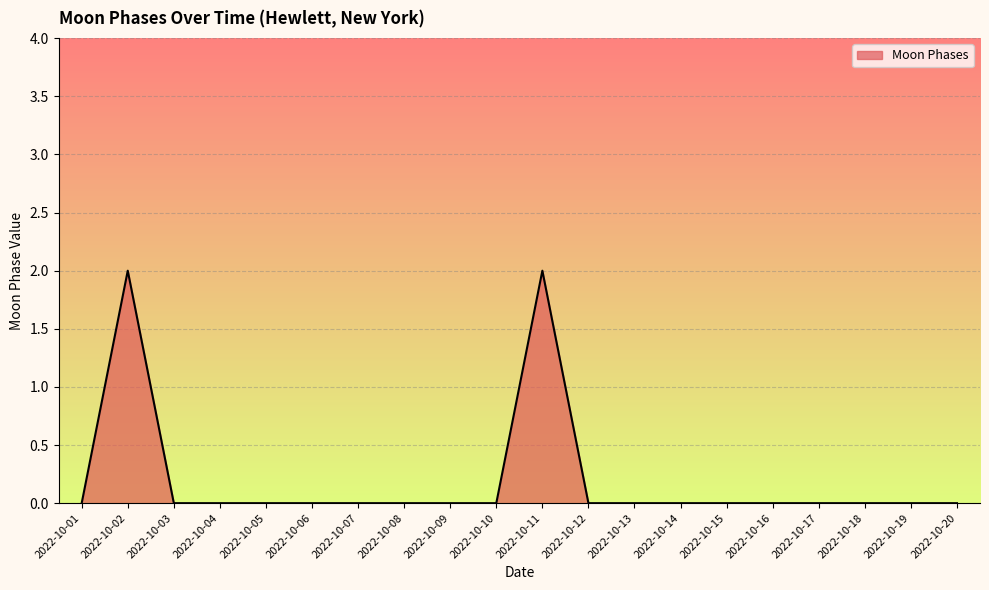

How many distinct data groups are displayed?

1